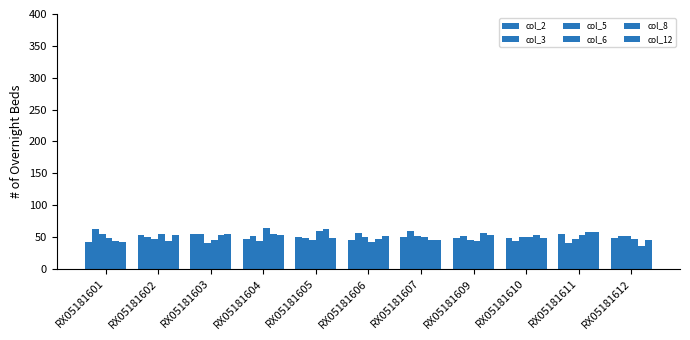

How many data points in col_8 are above 52?

6